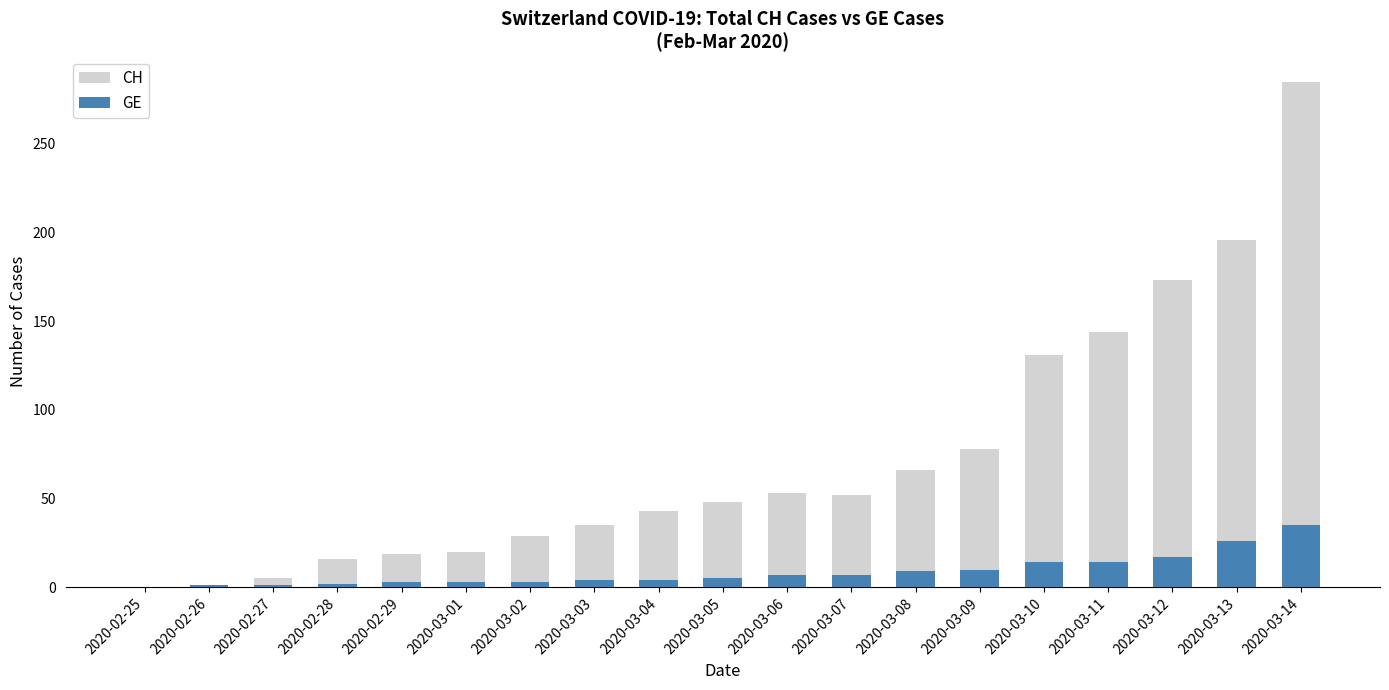

Is it true that CH equals 48 at 2020-03-05?

True